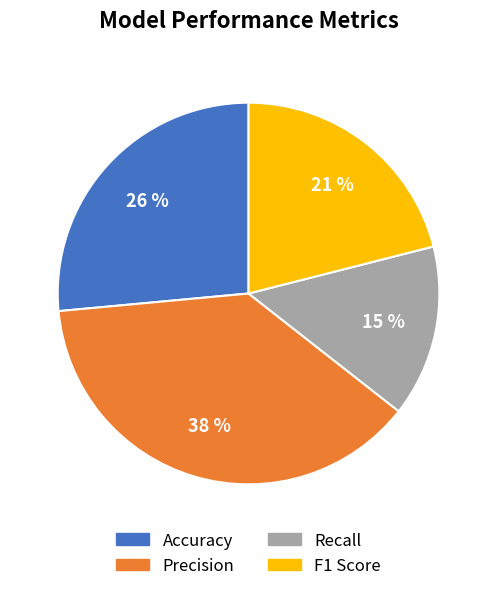

How many segments does this pie chart have?

4